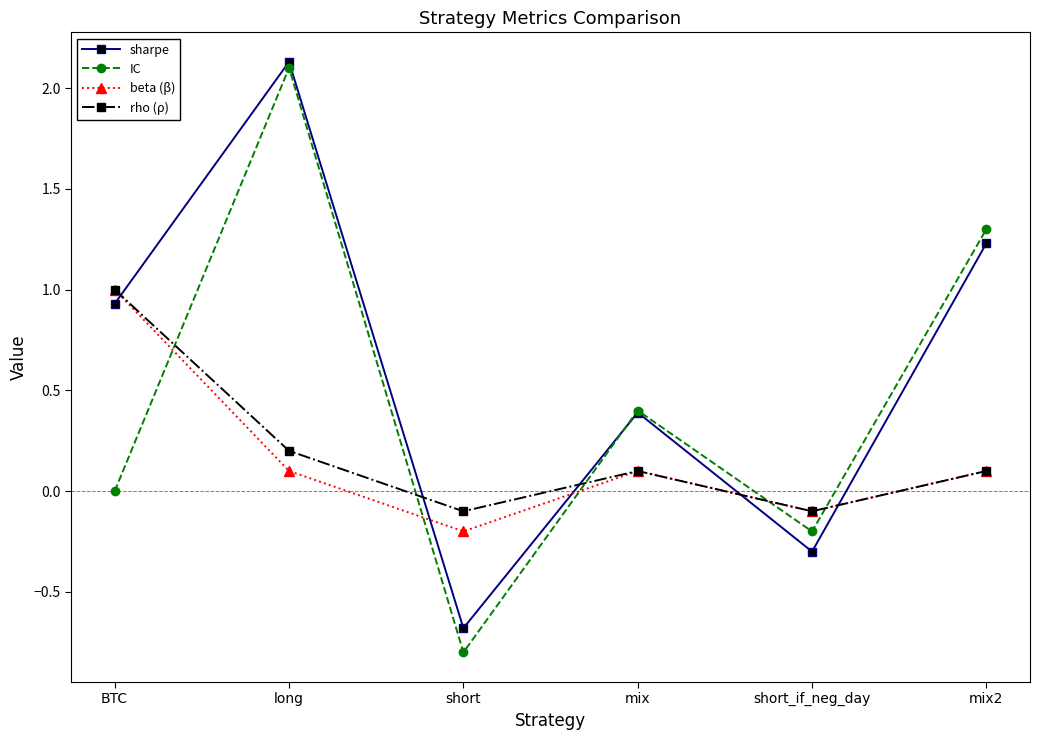

Rank the categories by sharpe value from lowest to highest.

short, short_if_neg_day, mix, BTC, mix2, long